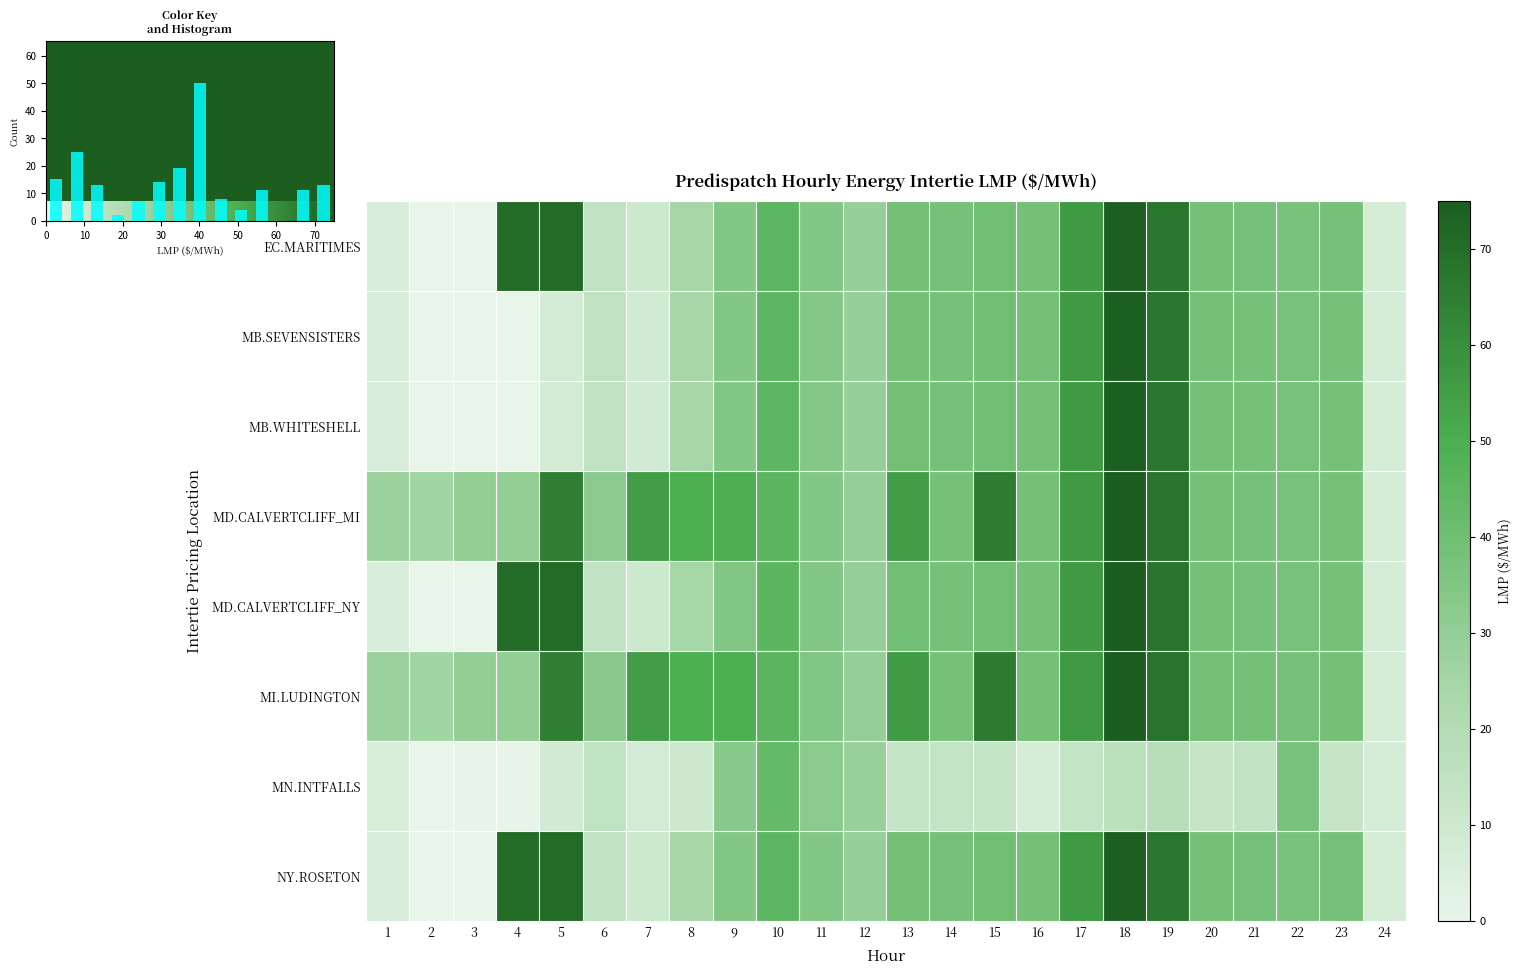

Which series changed the most between 12 and 15?

MI.LUDINGTON_MISI